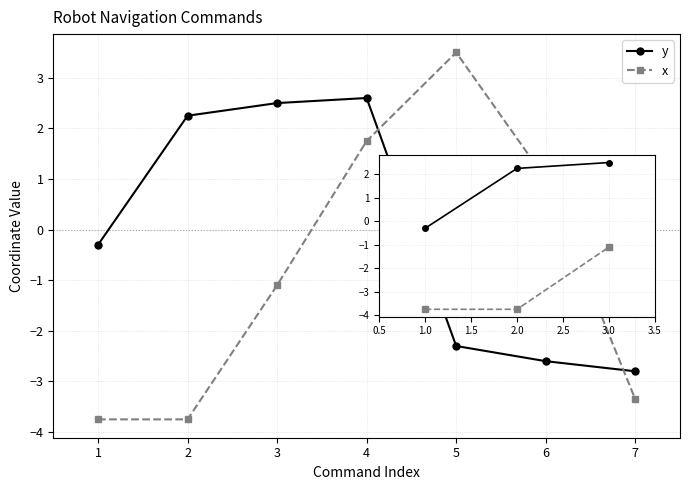

Between 4 and 7, which series saw the biggest shift?

y